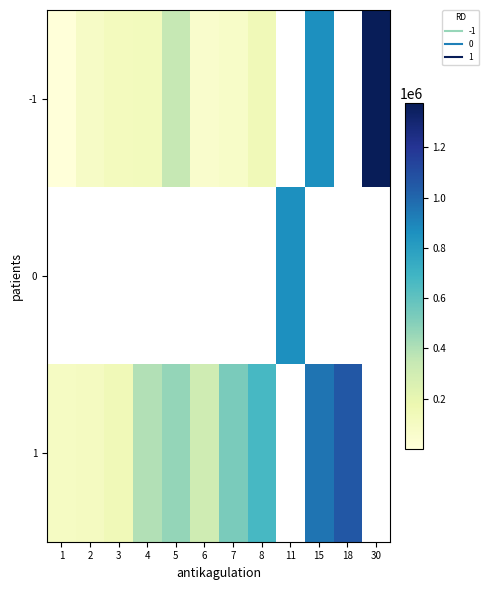

What is the difference between the -1 values at 5 and 4?

227060.0